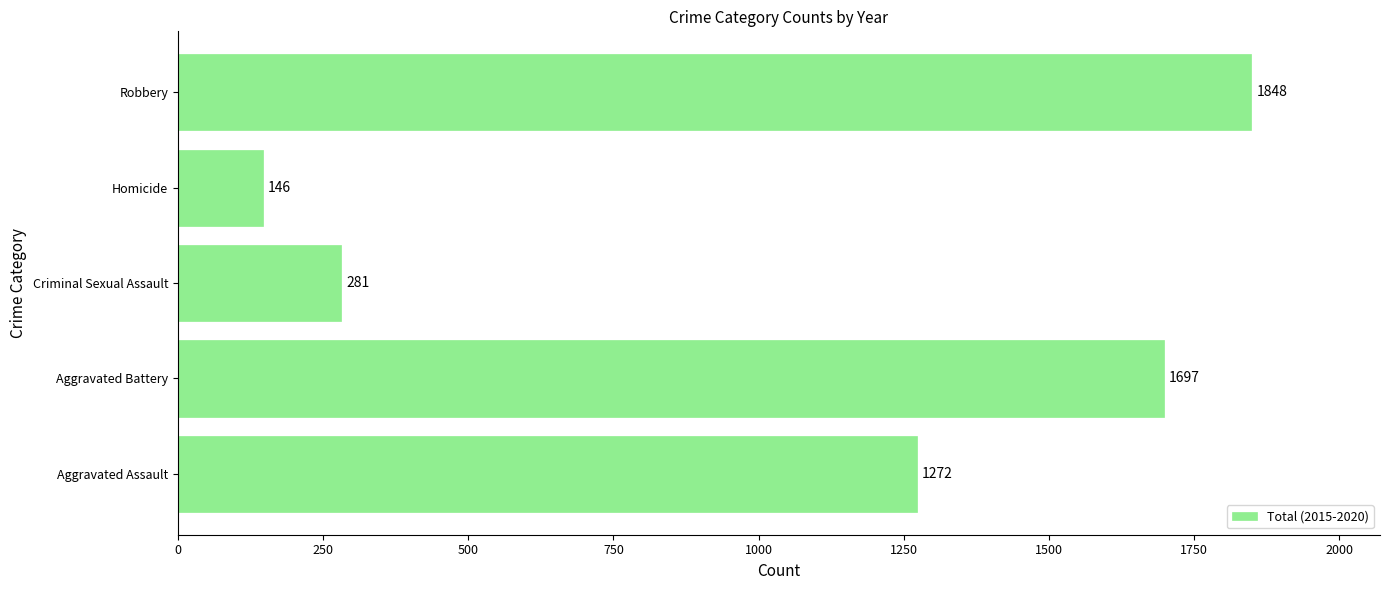

List the labels in order of value, largest first.

Robbery, Aggravated Battery, Aggravated Assault, Criminal Sexual Assault, Homicide